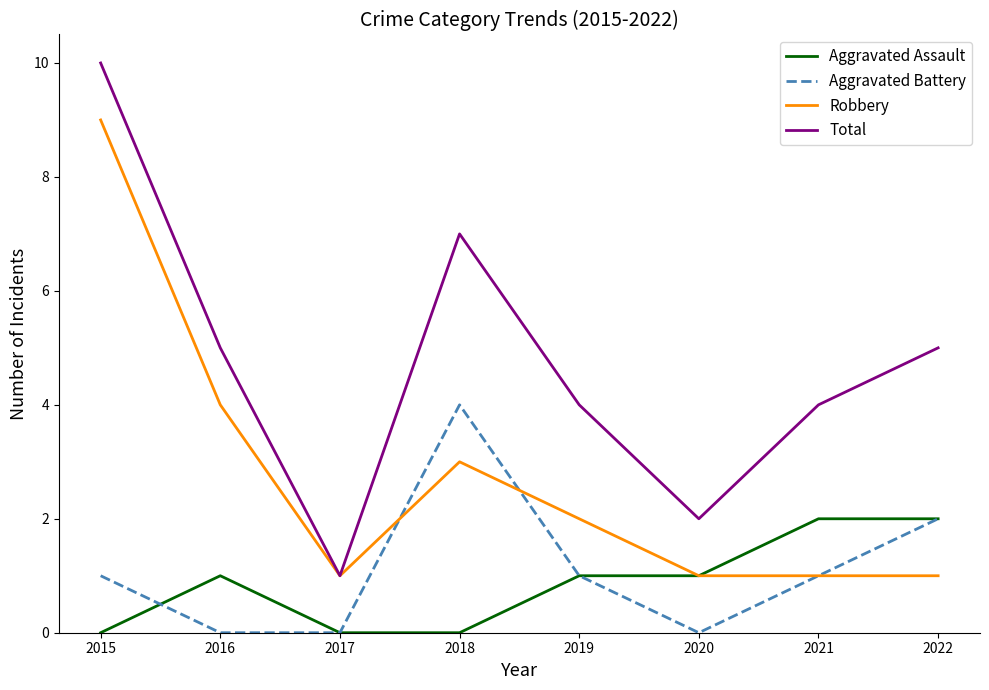

At which category does the chart reach its peak across all series?

2015